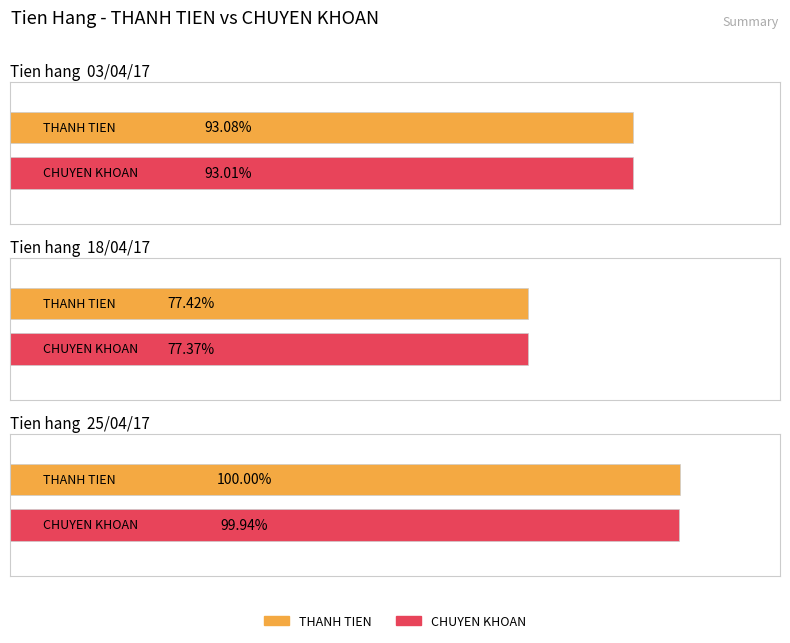

At which category does the chart reach its minimum across all series?

18/04/17